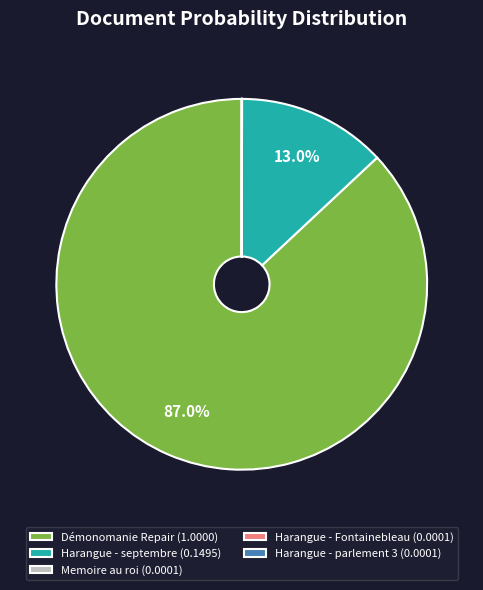

What percentage is NOT represented by Démonomanie Repair (1.0000)?

13.0%